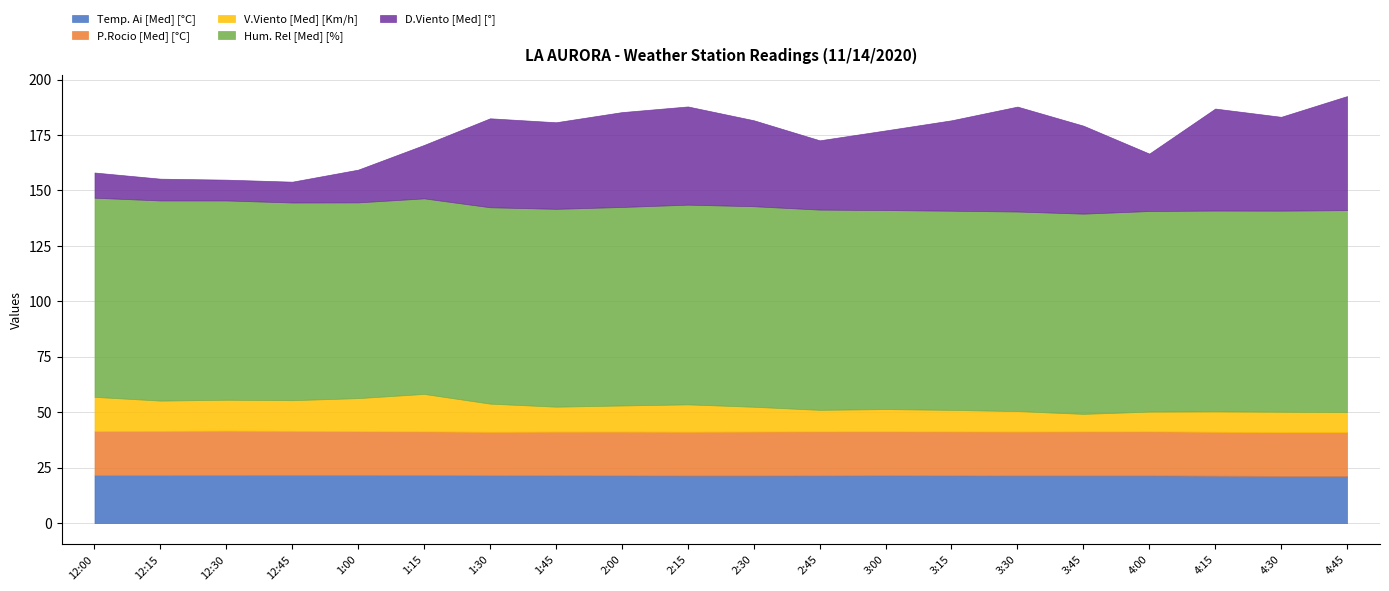

How many groups of bars are there?

20